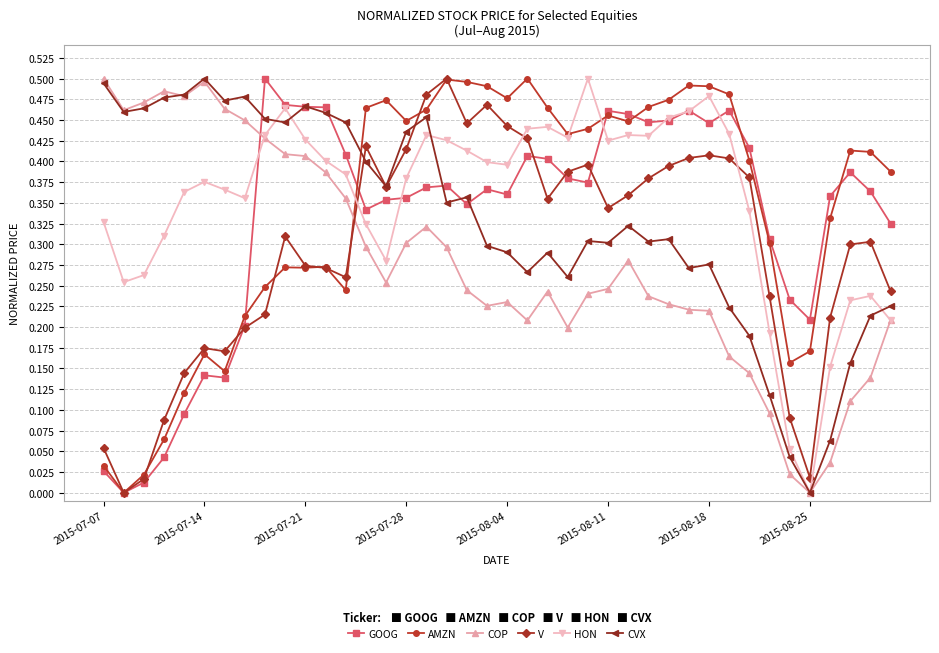

What are all the series names shown in the legend?

GOOG, AMZN, COP, V, HON, CVX